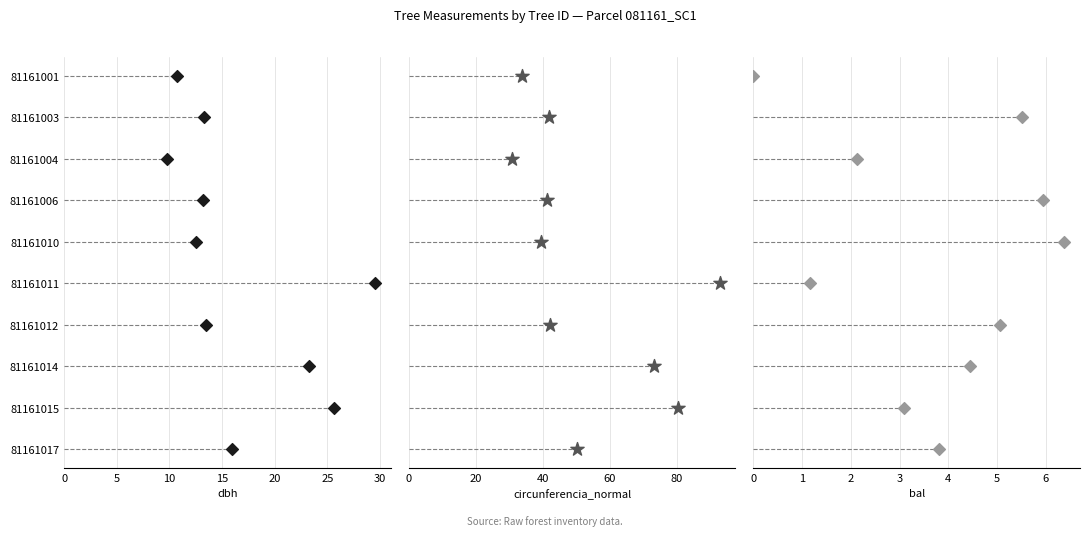

Is the value of dbh at 5 greater than the value of bal at 0?

Yes